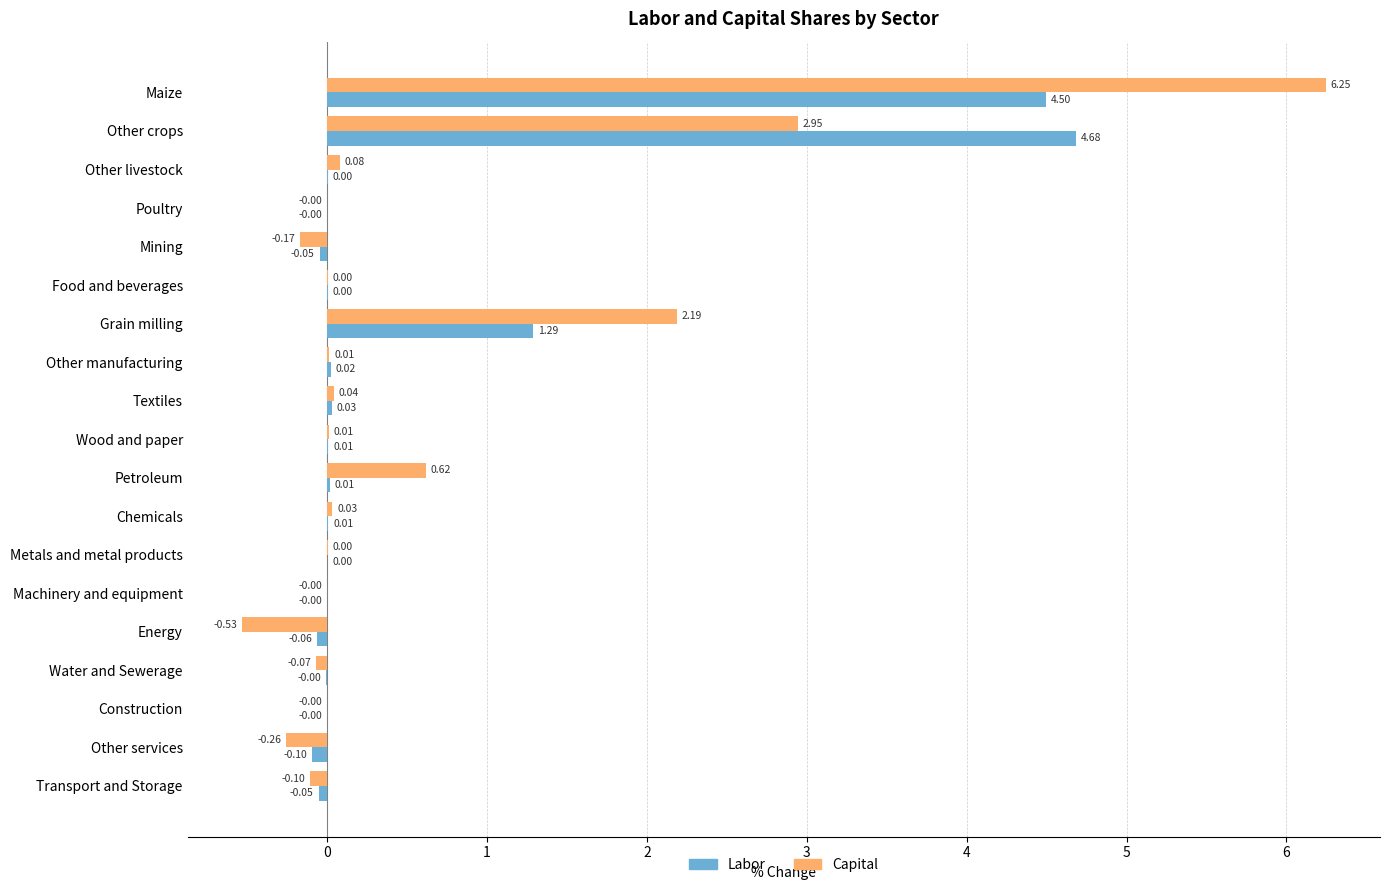

What is the sum of all Labor values?

10.3